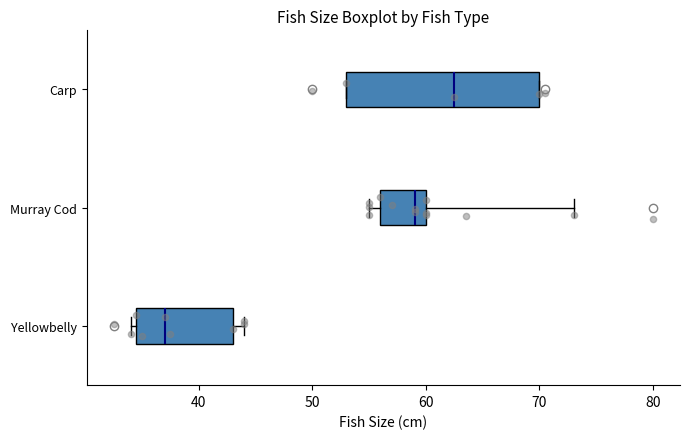

Reading bottom to top, read every box against the x-axis: the position of its median line, the range the box covers, and the ends of its whiskers. The values are not printed on the chart, so give them approximately, as read against the axis.

Yellowbelly: median 37, box 35 to 43, whiskers 34 to 44
Murray Cod: median 59, box 56 to 60, whiskers 55 to 73
Carp: median 63, box 53 to 70, whiskers 53 to 70